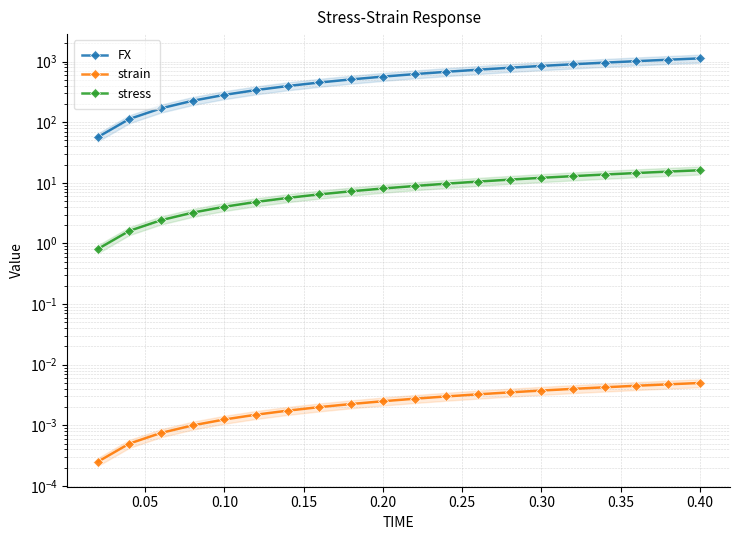

True or false: stress and FX cross at least once.

False